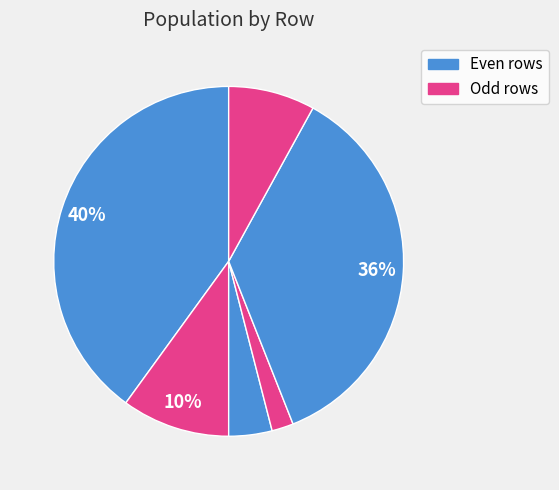

How many segments does this pie chart have?

6